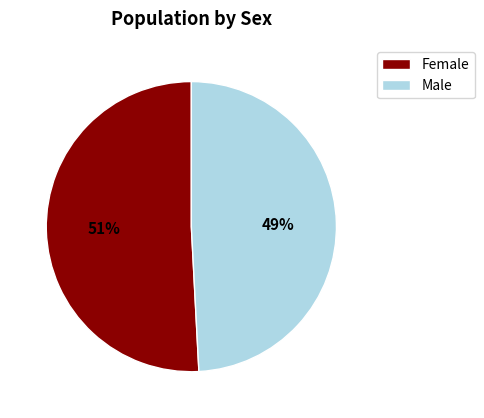

How many slices are in this pie chart?

2